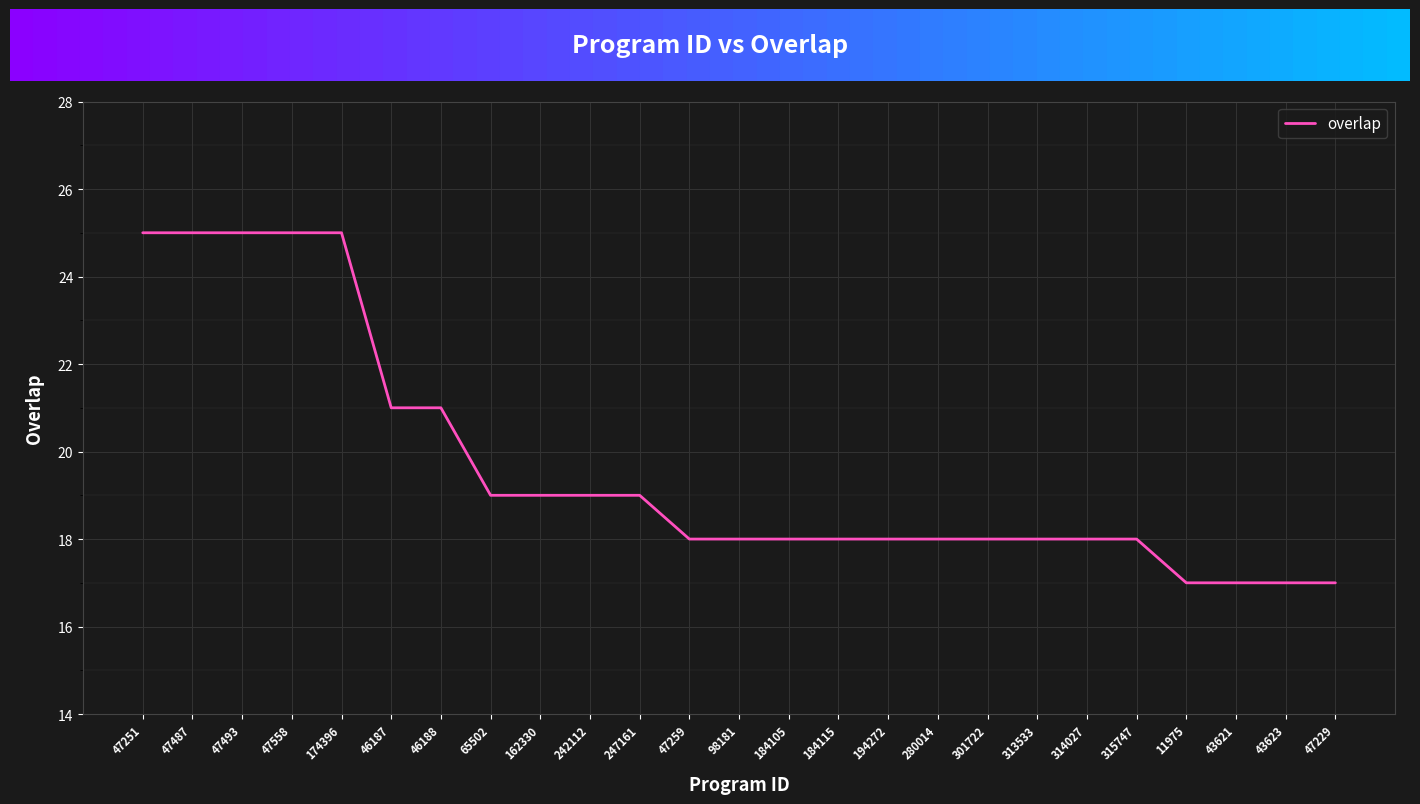

Reading left to right, list all the values displayed in this chart.

47251=25	47487=25	47493=25	47558=25	174396=25	46187=21	46188=21	65502=19	162330=19	242112=19	247161=19	47259=18	98181=18	184105=18	184115=18	194272=18	280014=18	301722=18	313533=18	314027=18	315747=18	11975=17	43621=17	43623=17	47229=17